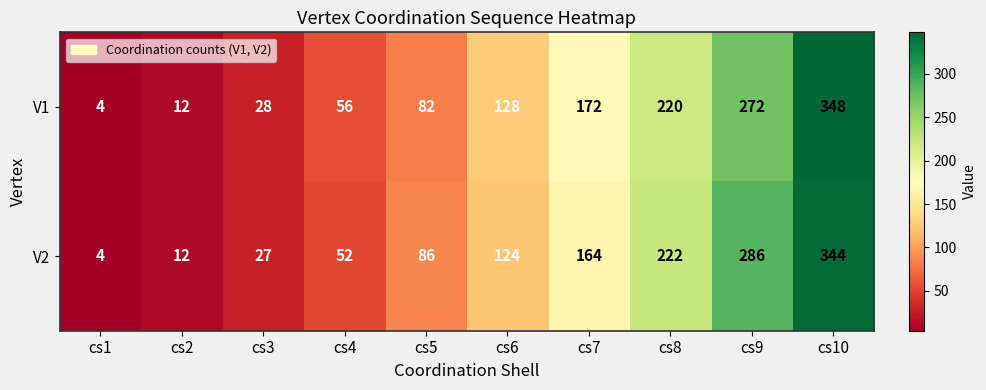

At which label is V2 closest to 174?

cs7